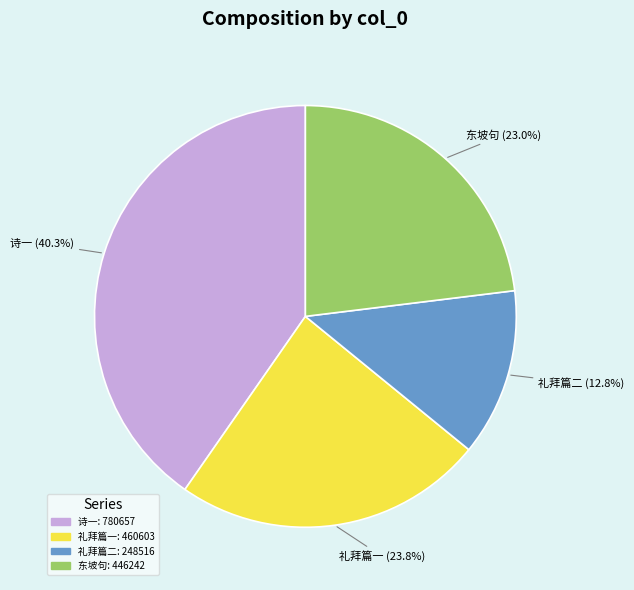

Is there a majority slice in this chart?

No